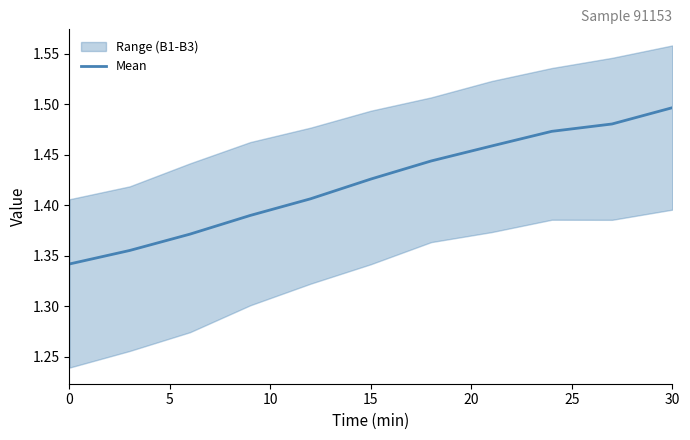

How many lines are shown in the chart?

1